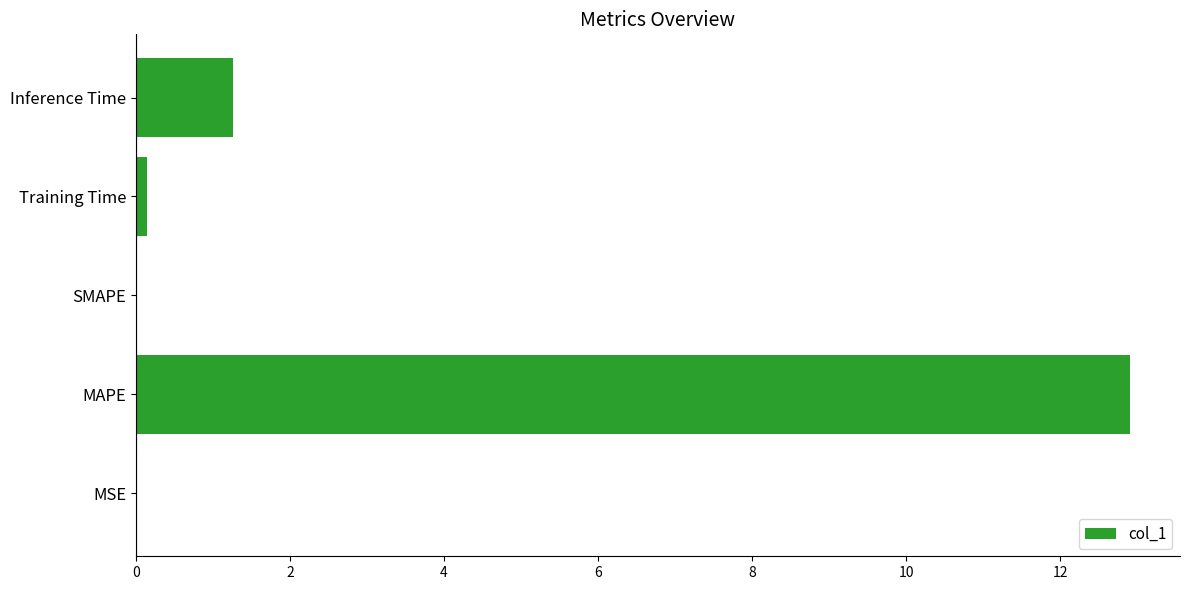

What is the sum of all values?

14.3